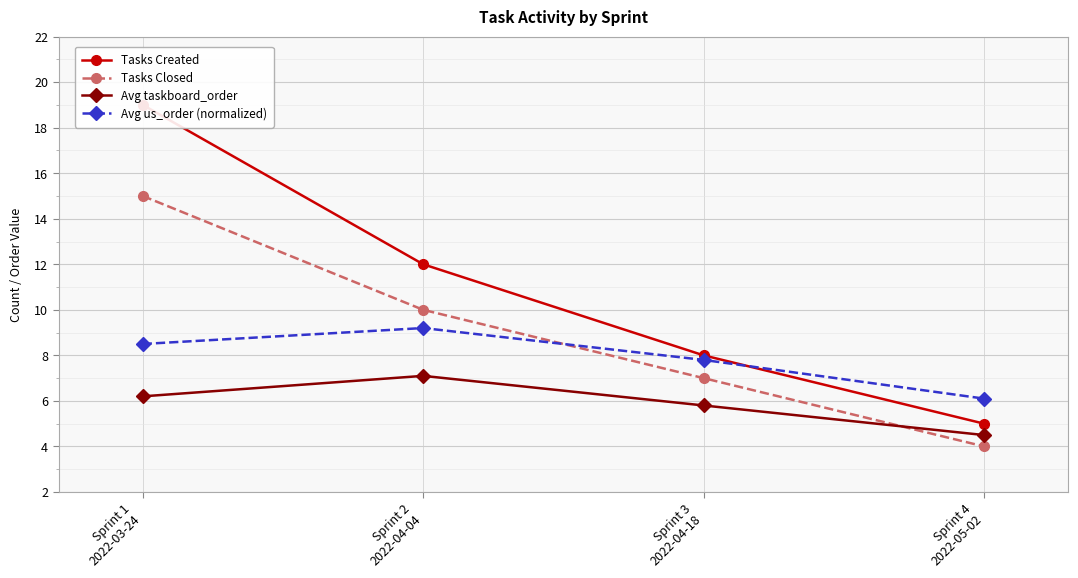

What is the value of the Avg taskboard_order point at the 3rd from the left?

5.8